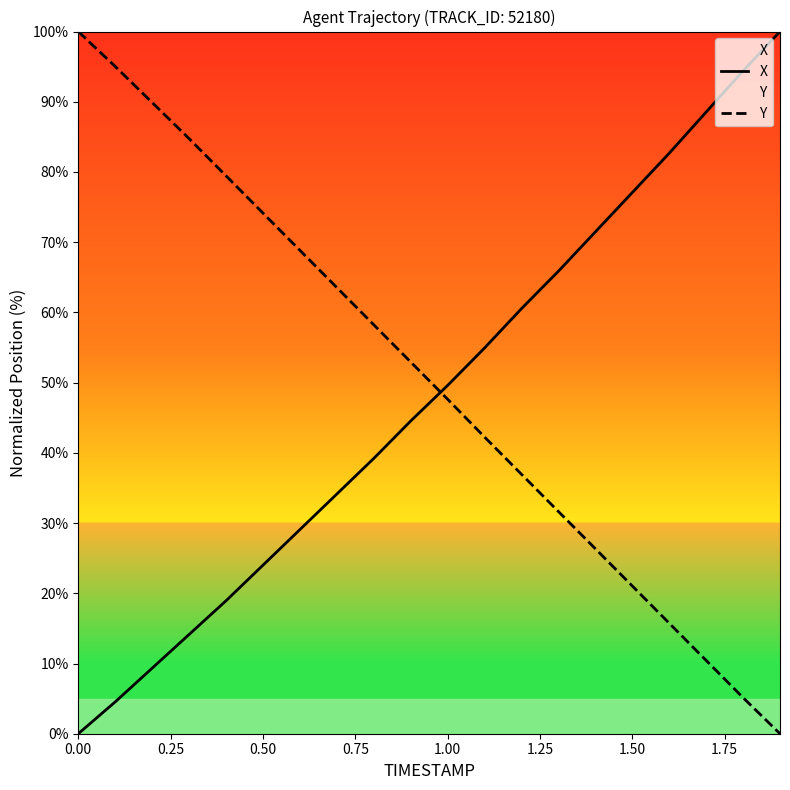

True or false: Y has more than 0 interior local peaks.

False